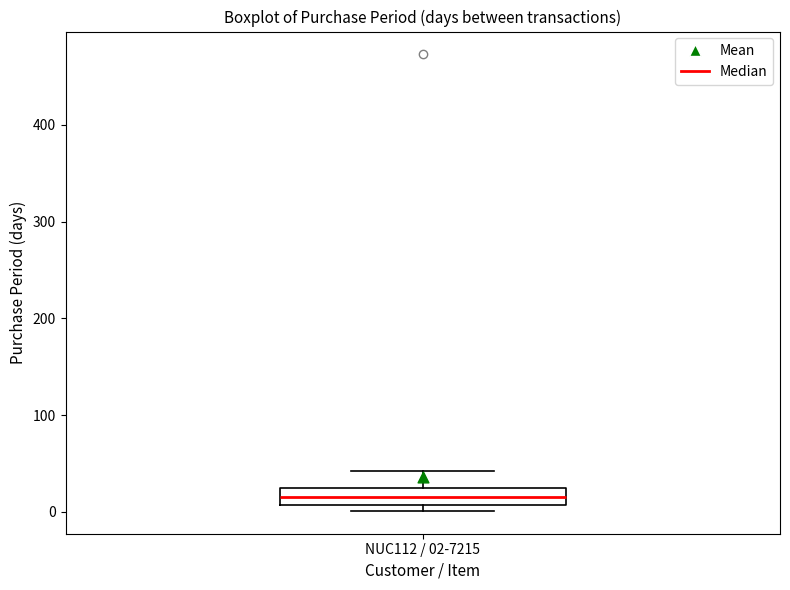

Read this box plot against the y-axis: the position of the median line, the range covered by the box, and the ends of both whiskers. The values are not printed on the chart, so give them approximately, as read against the axis.

median 20, box 10 to 30, whiskers 0 to 40